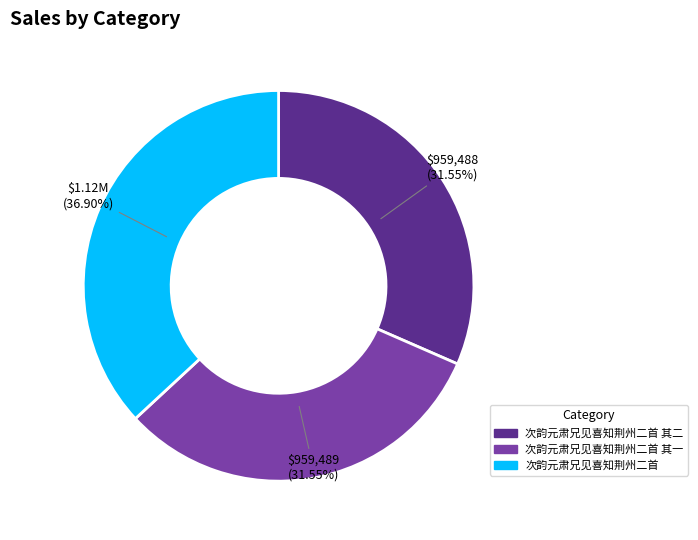

What is the largest slice in the pie chart?

次韵元肃兄见喜知荆州二首